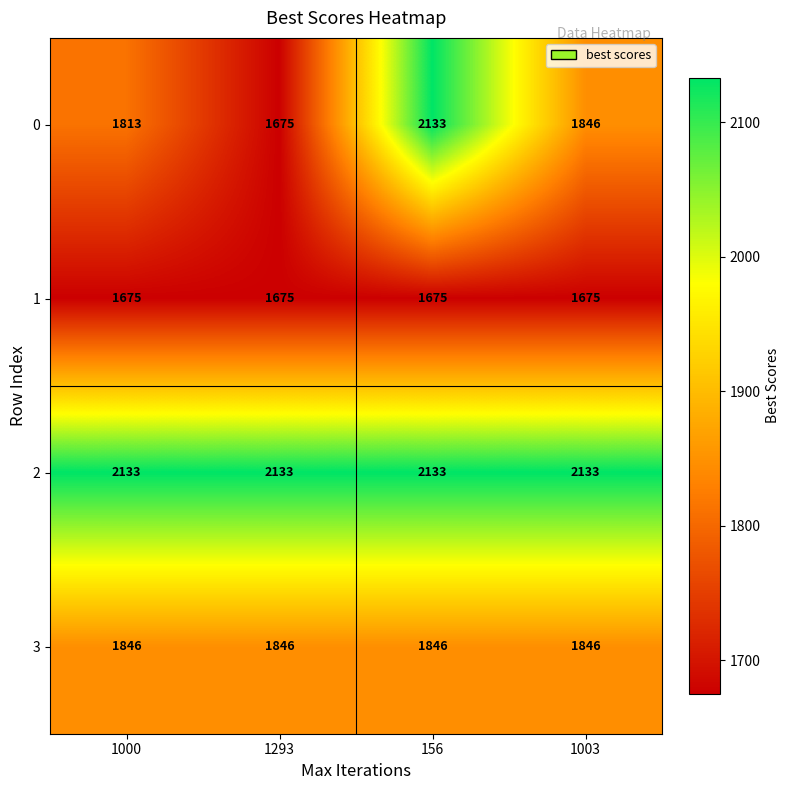

At which label does 0 reach its minimum?

1293